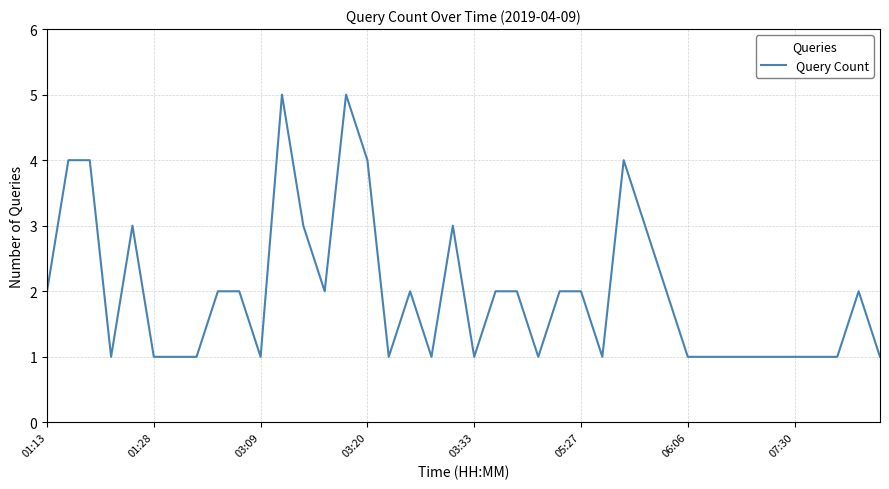

How many lines are shown in the chart?

1